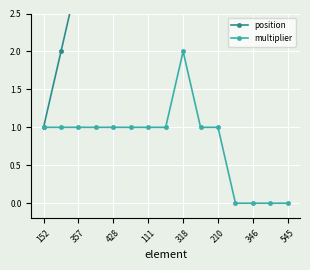

True or false: position has more than 1 interior local peaks.

False